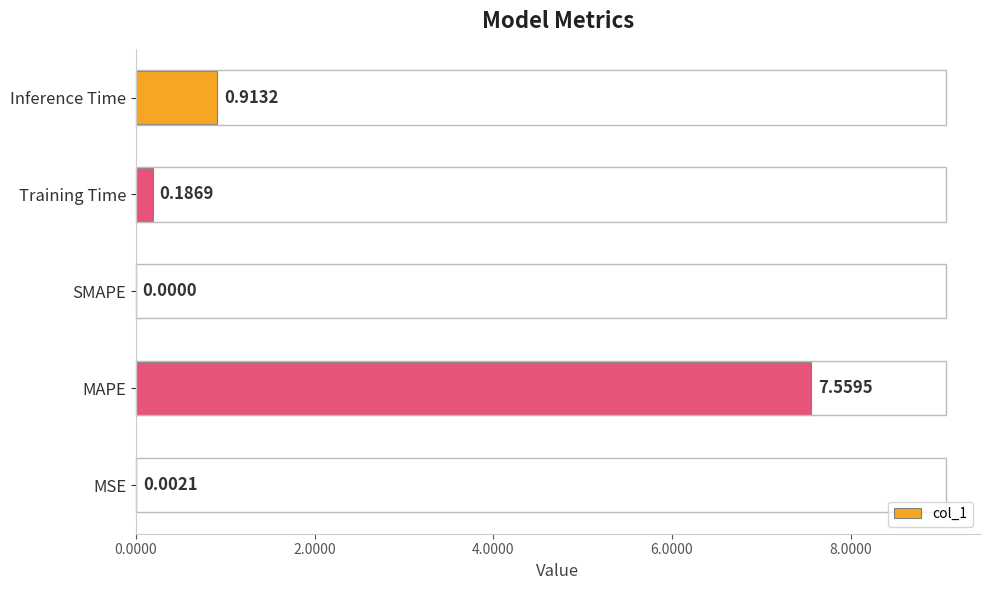

What is the change in value from MAPE to SMAPE?

-7.6